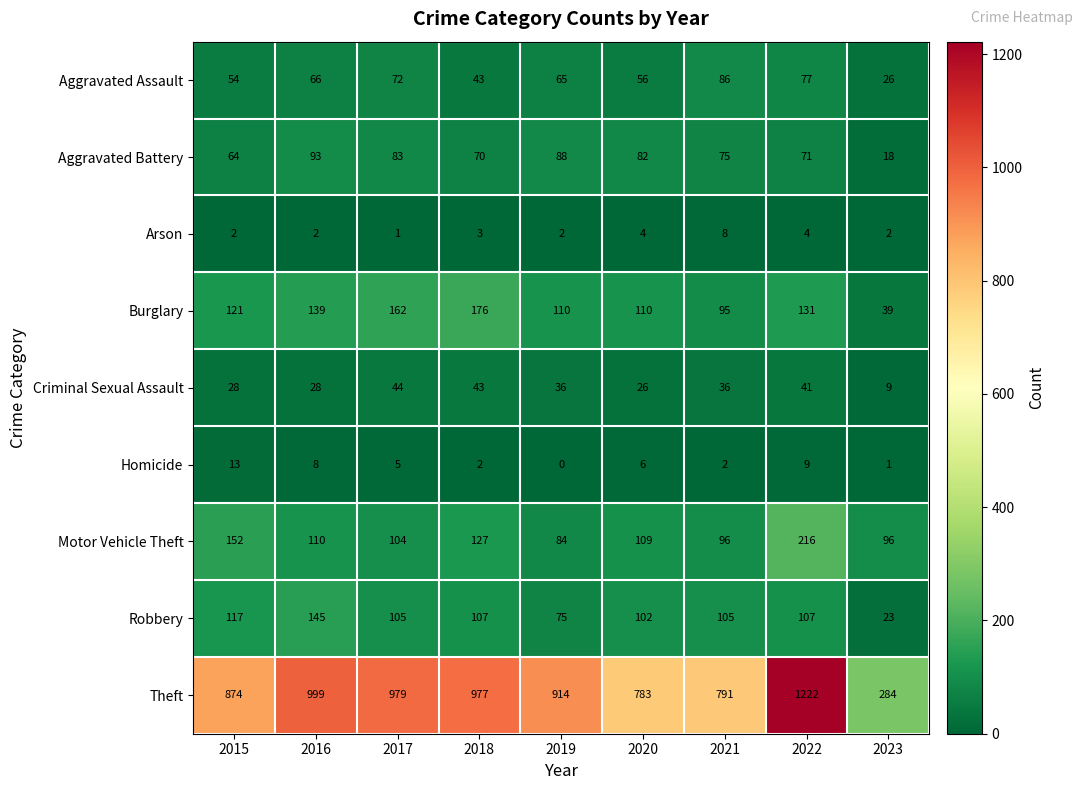

Is it true that Theft equals 104 at 2023?

False